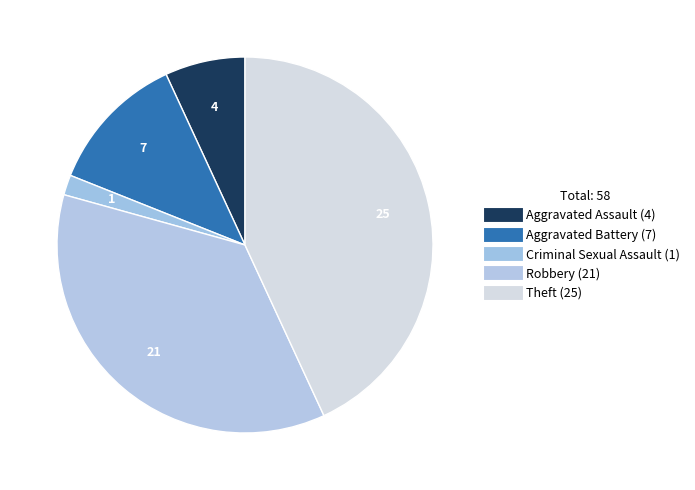

How many segments does this pie chart have?

5